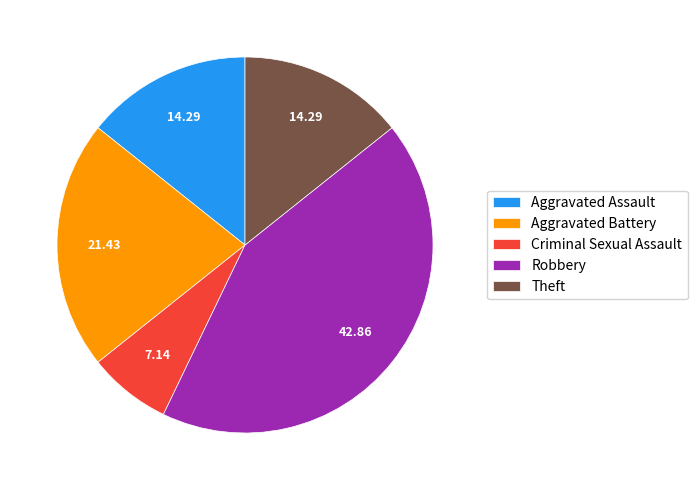

Do Aggravated Battery and Robbery together represent more than half of the pie?

Yes